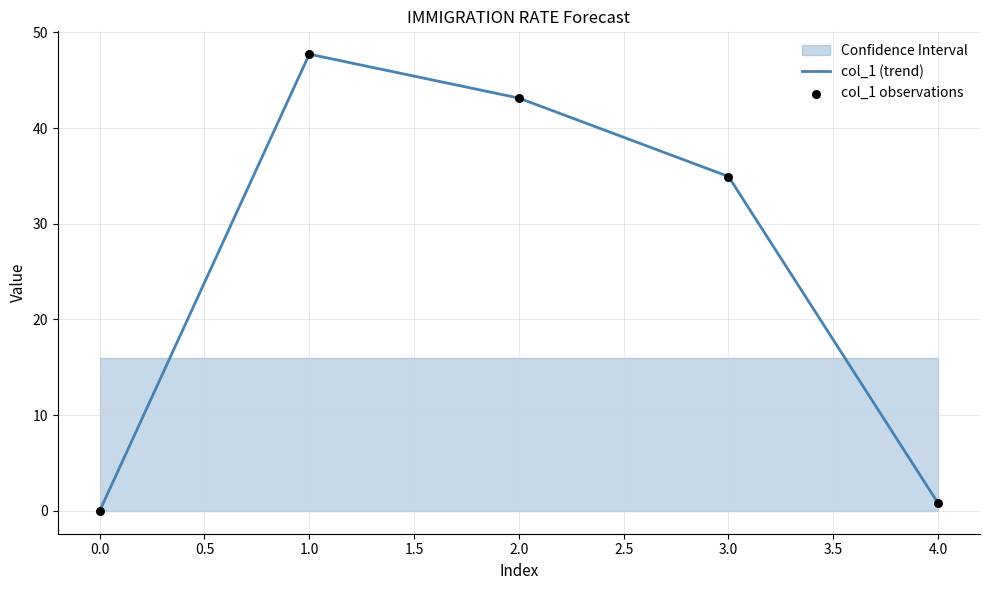

Which series has the largest total across all categories?

col_1 (trend)